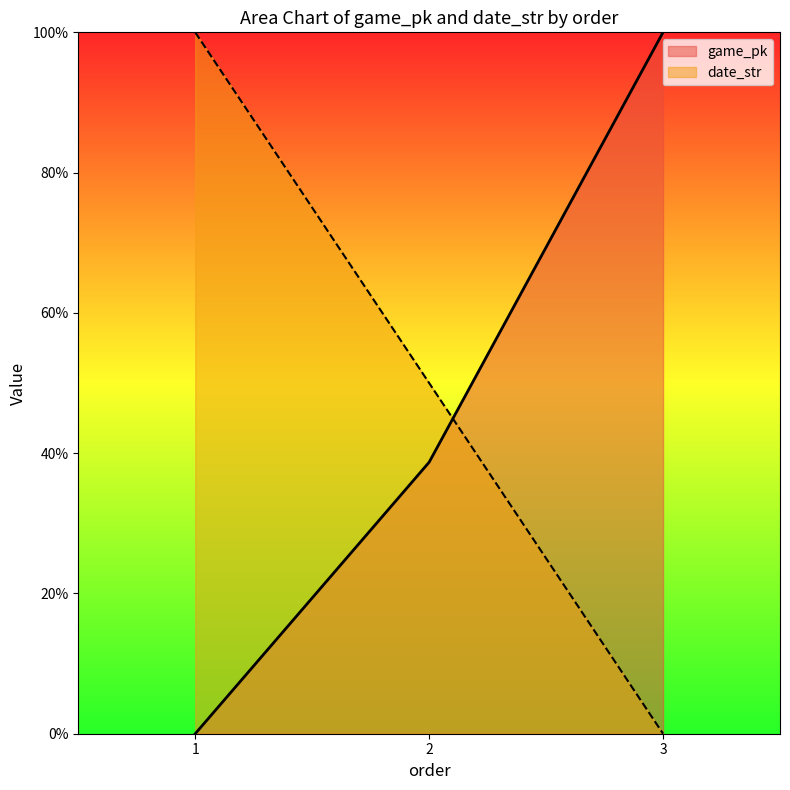

How many data points in date_str are less than 49?

1